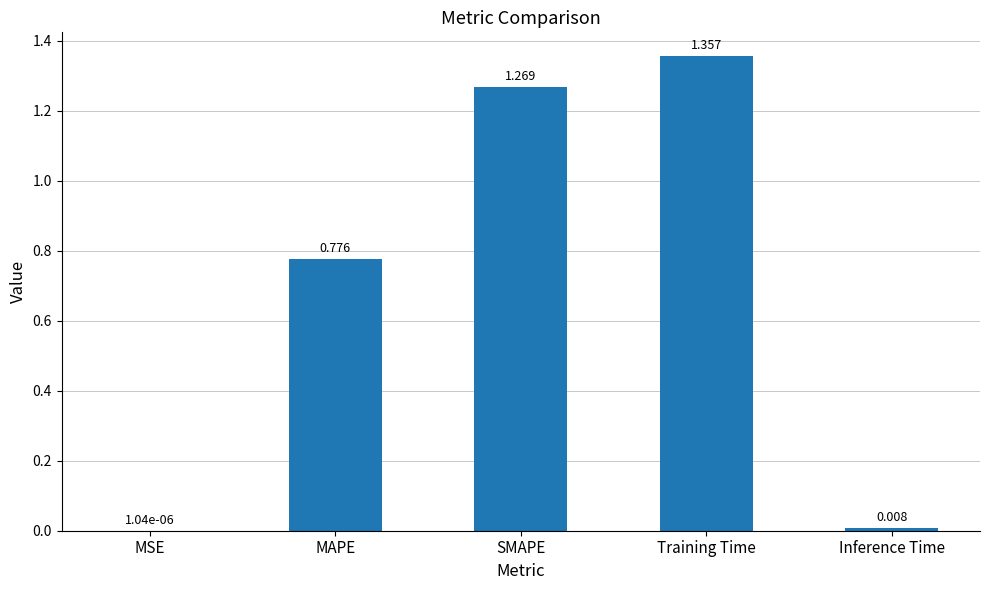

Which category has the highest value across all series?

Training Time